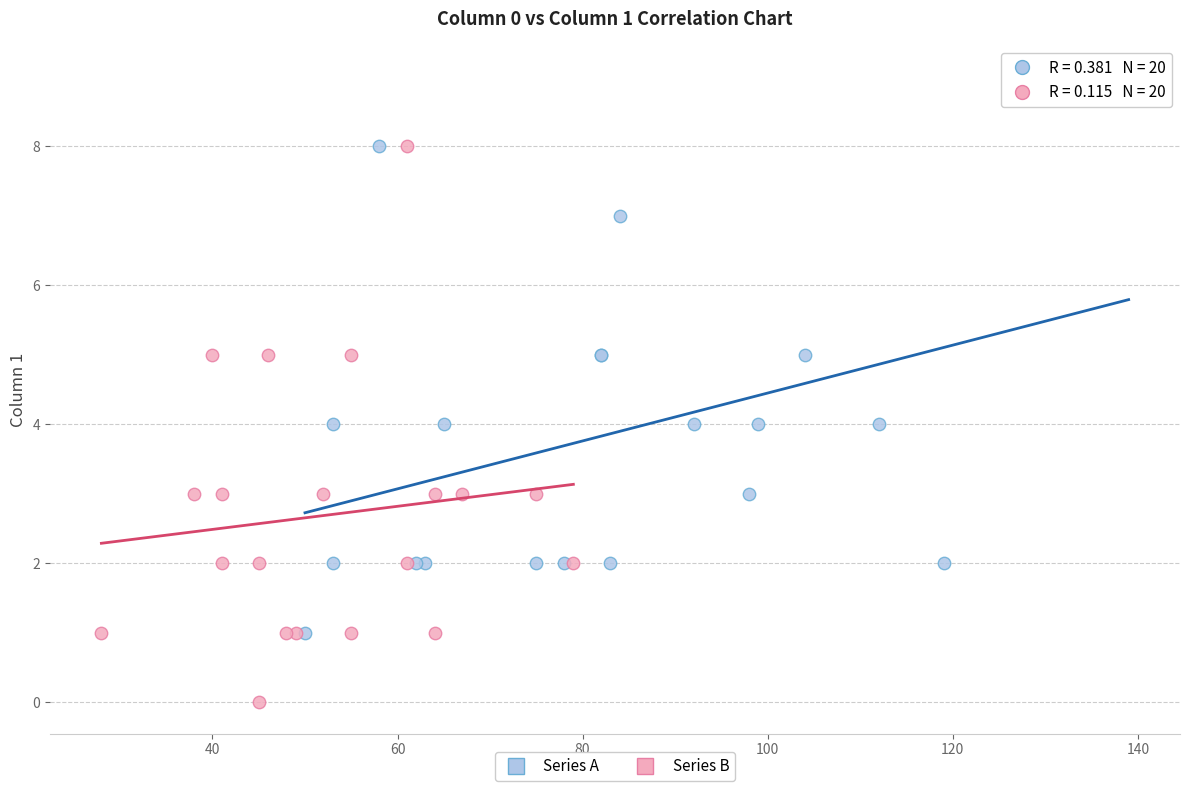

Which series reaches the minimum Y coordinate?

Series B